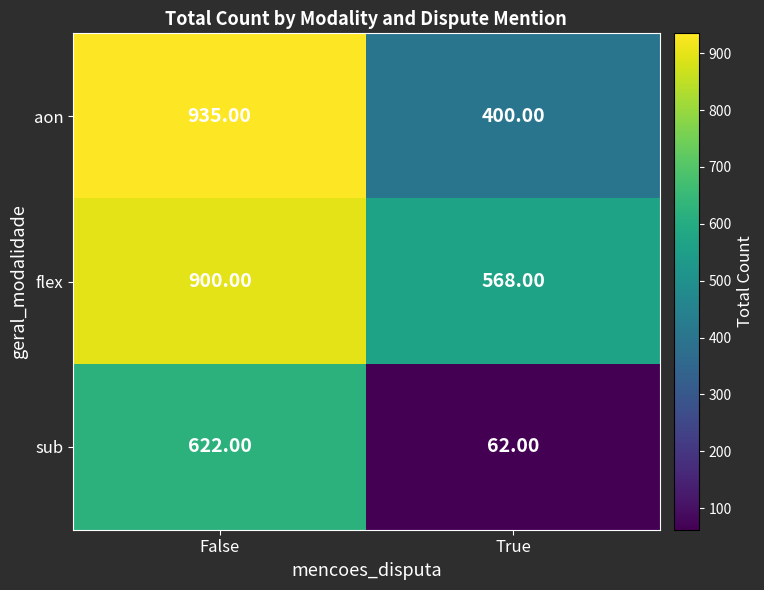

Rank the series by their average value, from lowest to highest.

sub, aon, flex